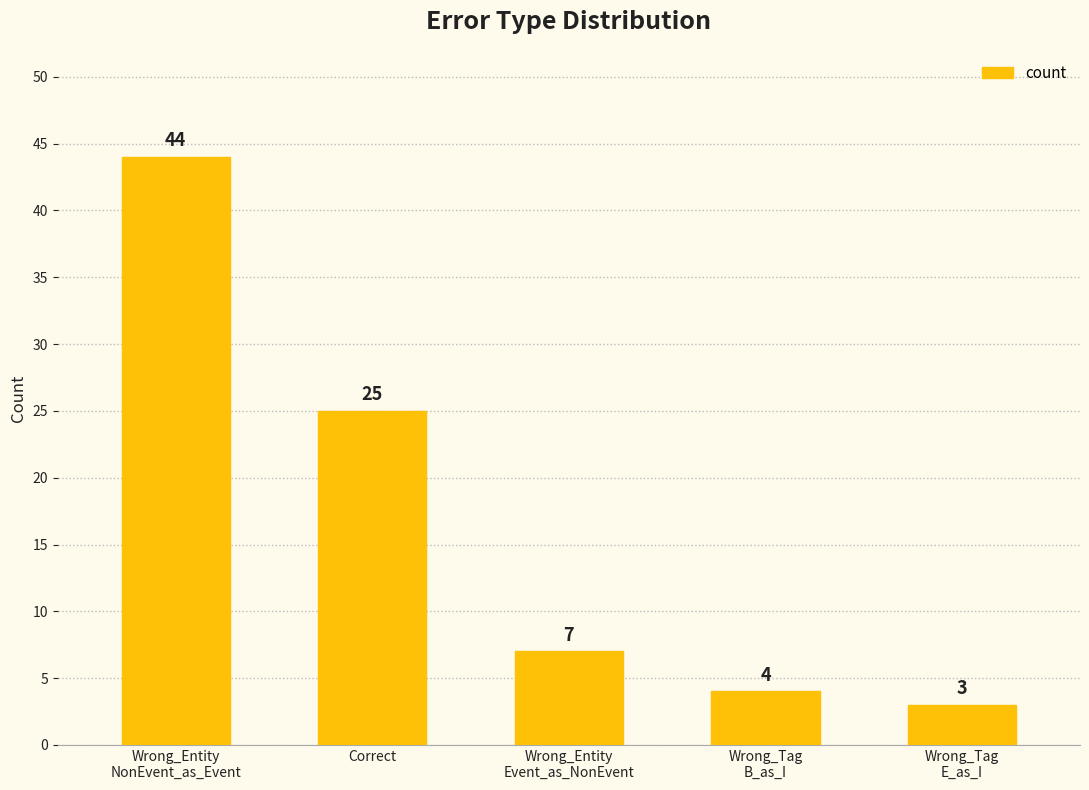

How many values are below 7?

2